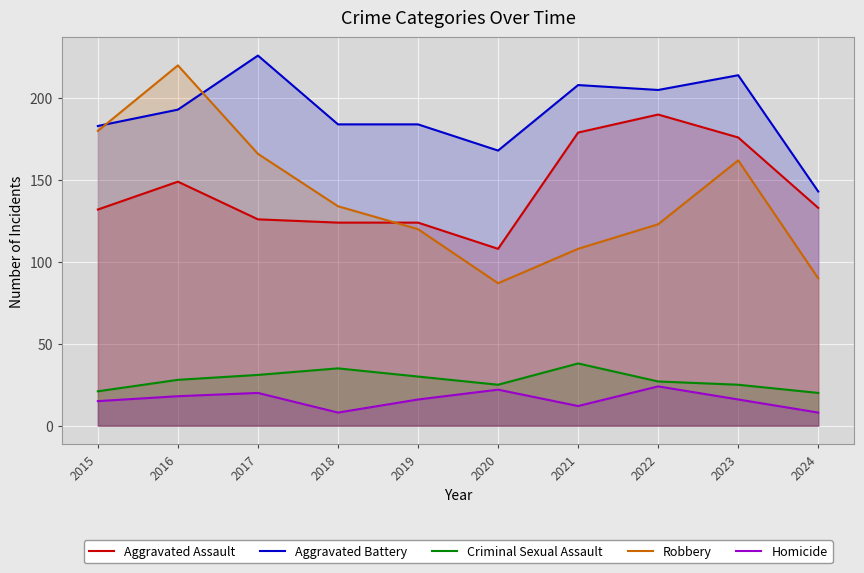

What is the average value of the Criminal Sexual Assault series?

28